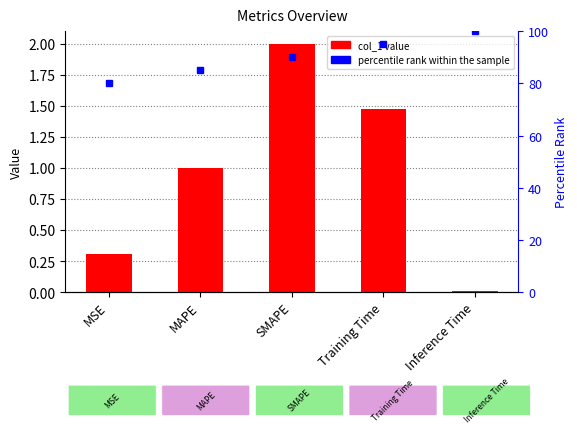

At which category is the sum across all series the highest?

Inference Time